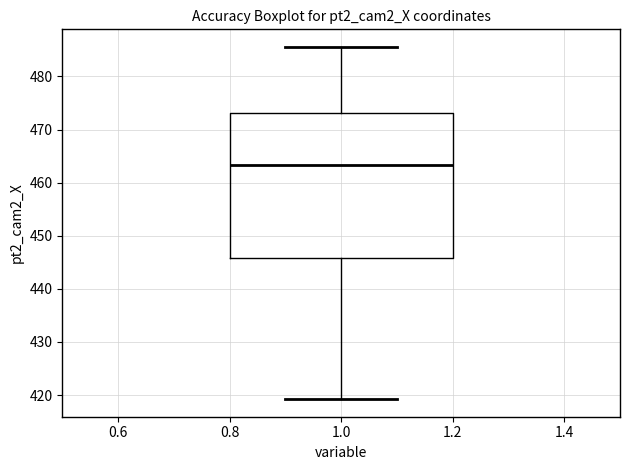

Read this box plot against the y-axis: the position of the median line, the range covered by the box, and the ends of both whiskers. The values are not printed on the chart, so give them approximately, as read against the axis.

median 463, box 446 to 473, whiskers 419 to 486